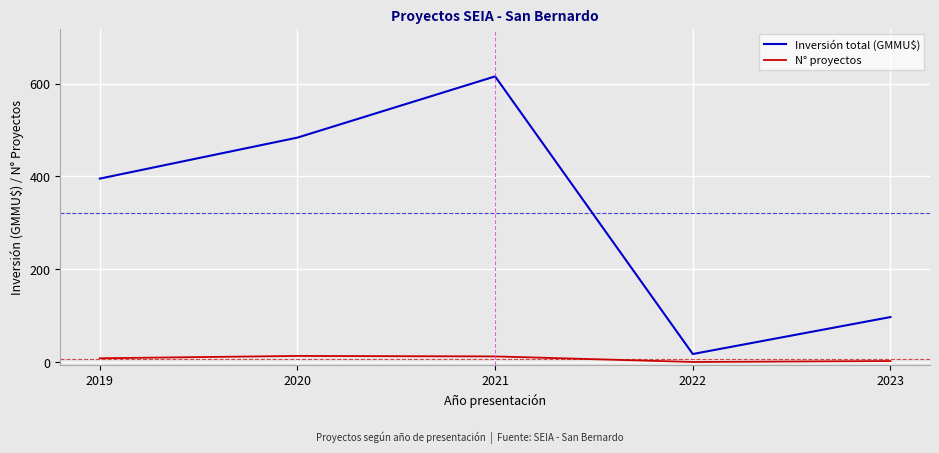

Which series has the largest total across all categories?

Inversión total (GMMU$)